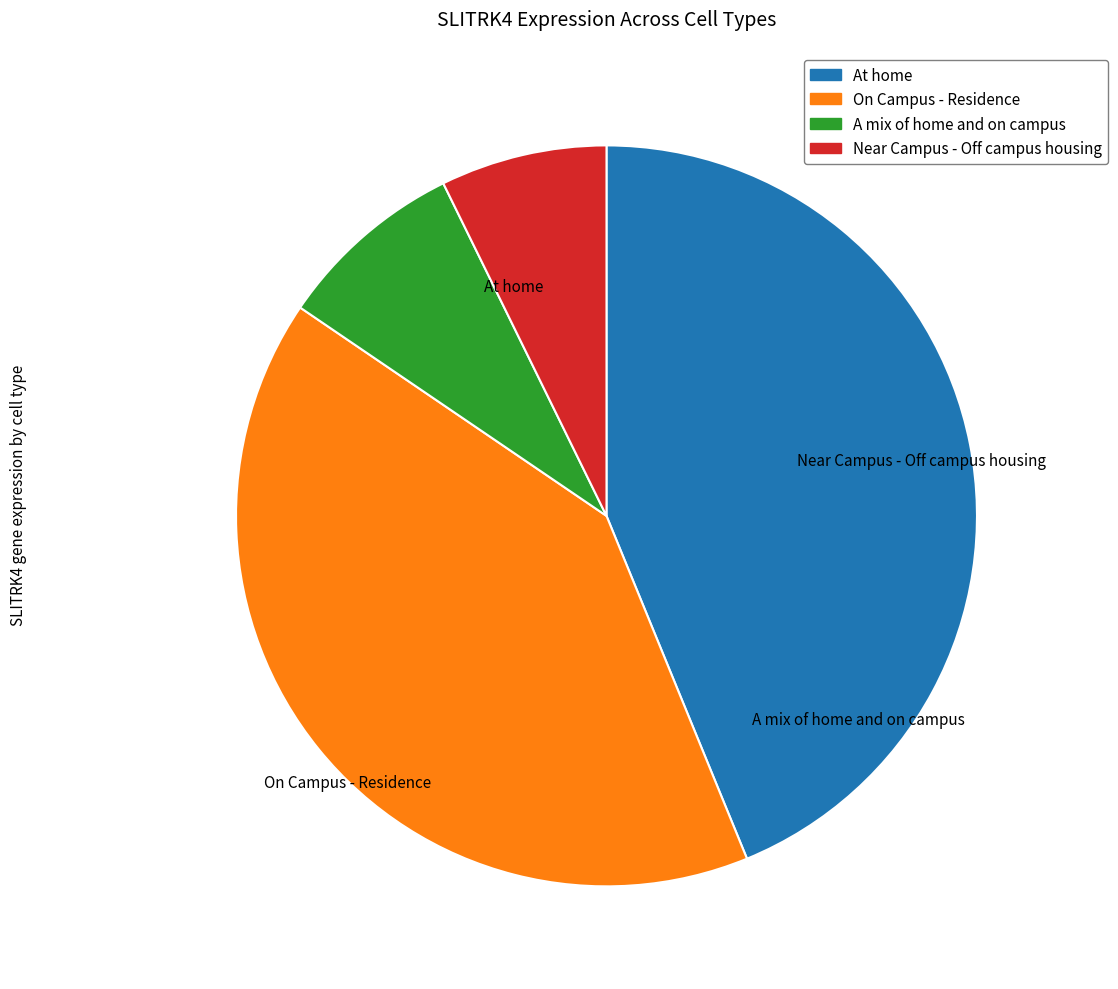

Is the sum of On Campus - Residence and At home greater than half?

Yes